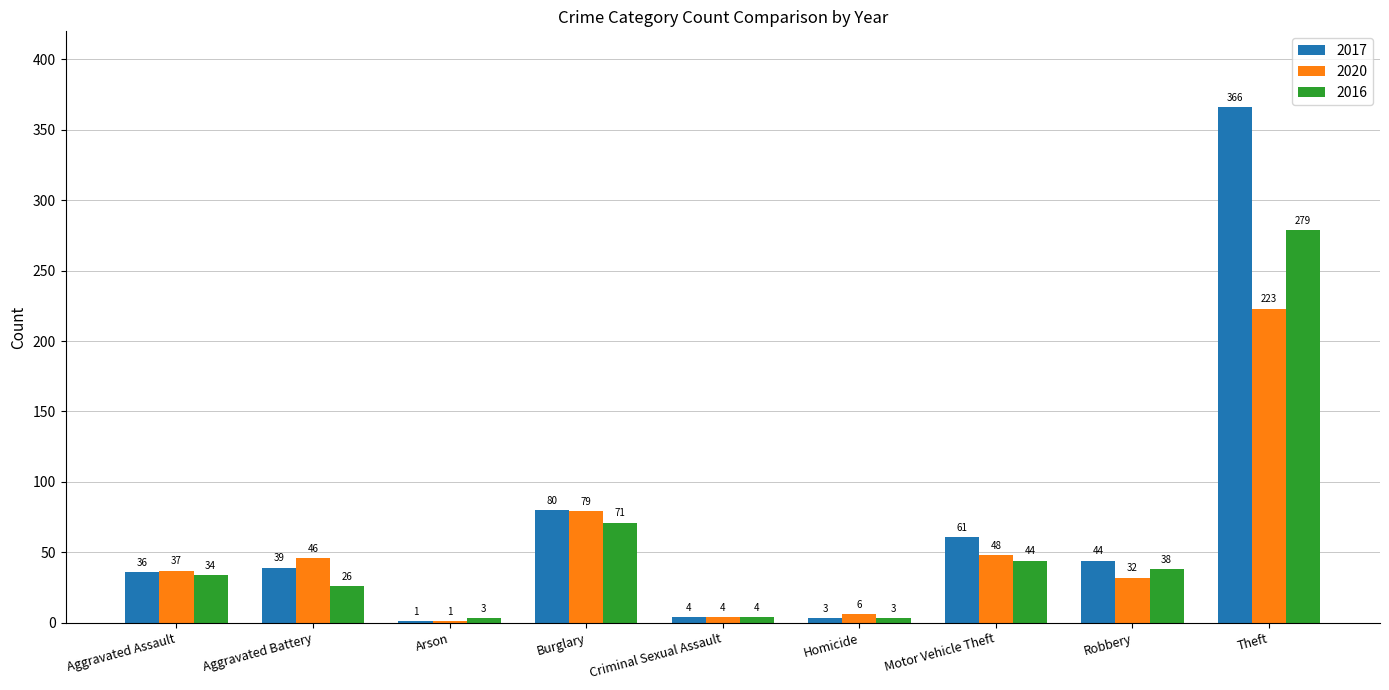

Between Criminal Sexual Assault and Motor Vehicle Theft, which series saw the biggest shift?

2017